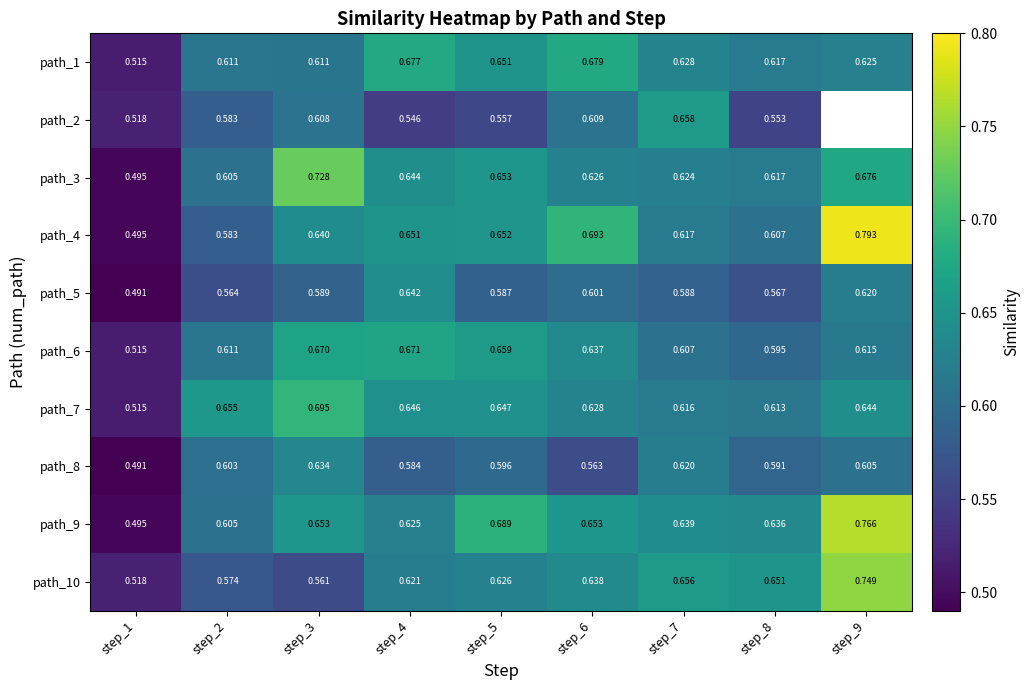

Is the value of path_7 at step_7 greater than the value of path_6 at step_2?

Yes